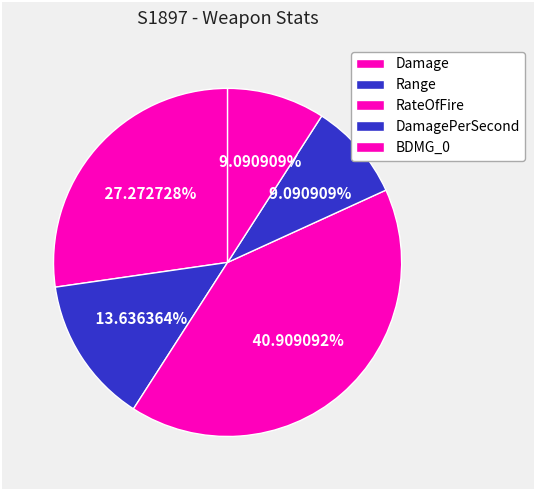

Count the number of slices in the pie.

5